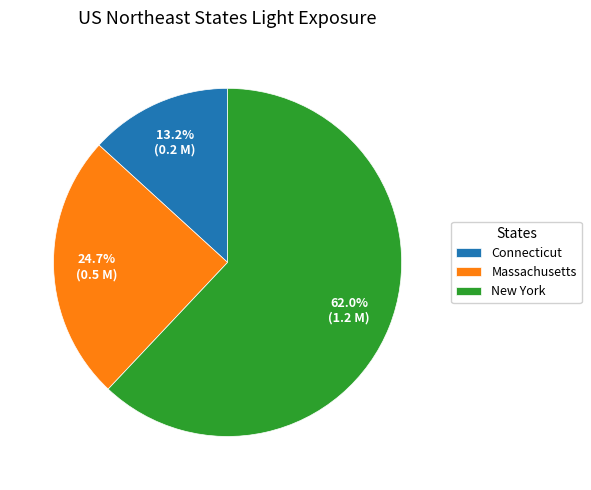

Does any single category account for the majority?

Yes